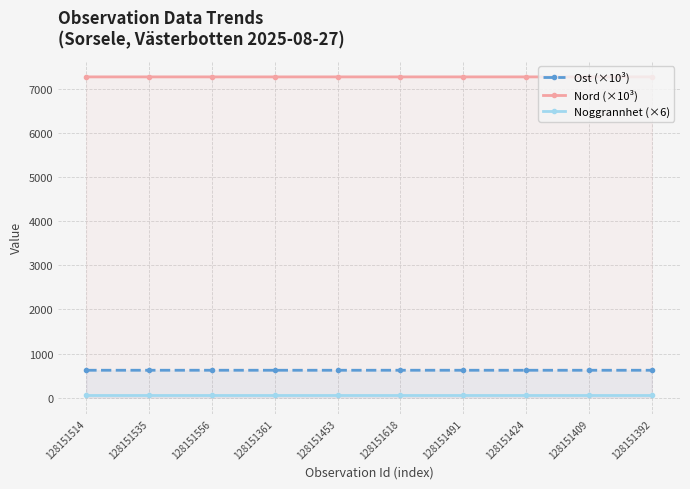

Reading left to right, transcribe all the data shown in this chart.

Ost (×10³): 621.3	621.3	621.4	621.3	621.1	621.5	621.3	621.2	621.2	621.3
Nord (×10³): 7273.9	7273.9	7273.8	7273.7	7274.1	7273.8	7274.0	7273.9	7273.9	7273.8
Noggrannhet (×6): 60.0	60.0	60.0	60.0	60.0	60.0	60.0	60.0	60.0	60.0